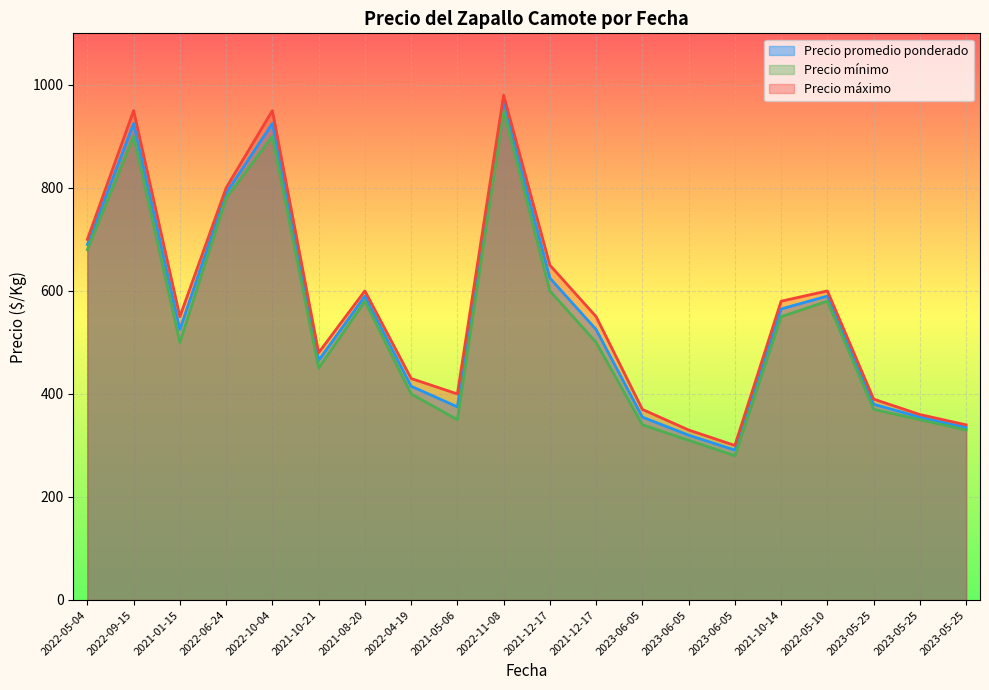

Does the chart display data point markers on the line(s)?

No